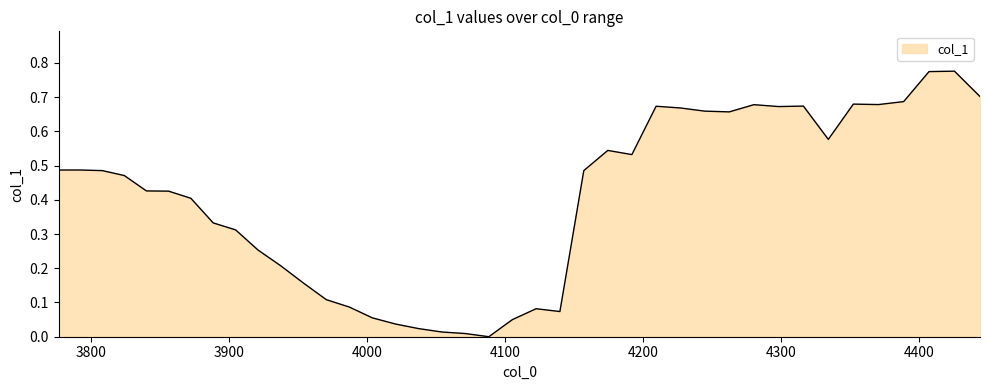

How many lines are shown in the chart?

1